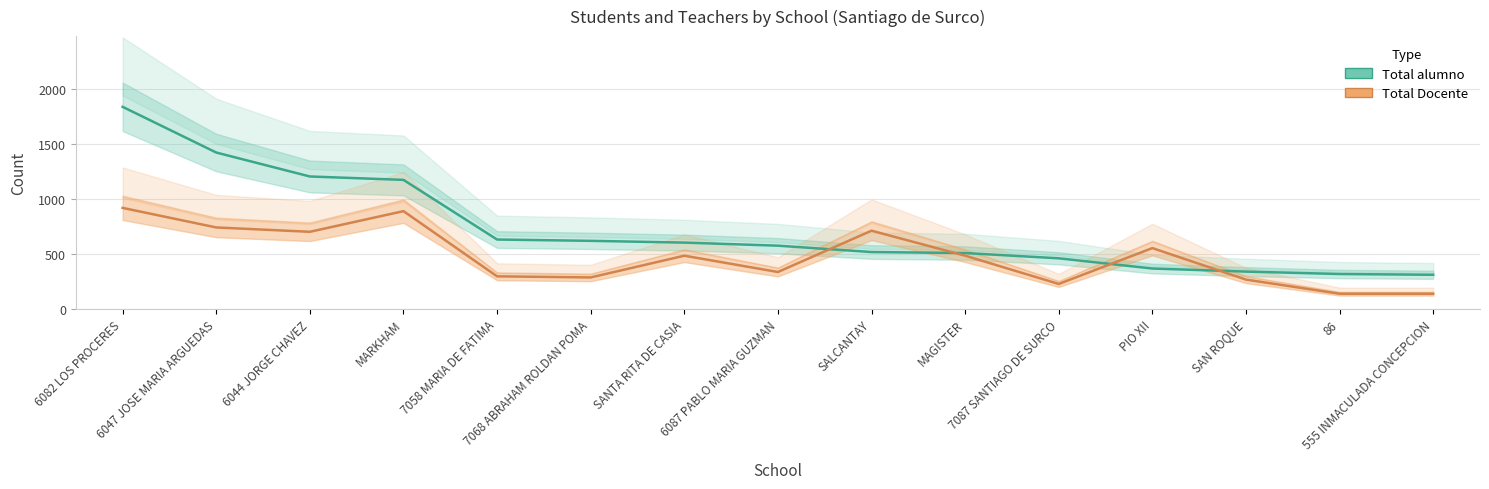

True or false: Total alumno has a value of 620.0 at 7068 ABRAHAM ROLDAN POMA.

True